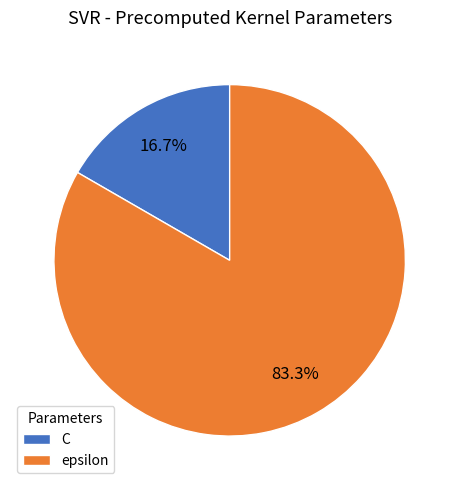

How many slices are in this pie chart?

2